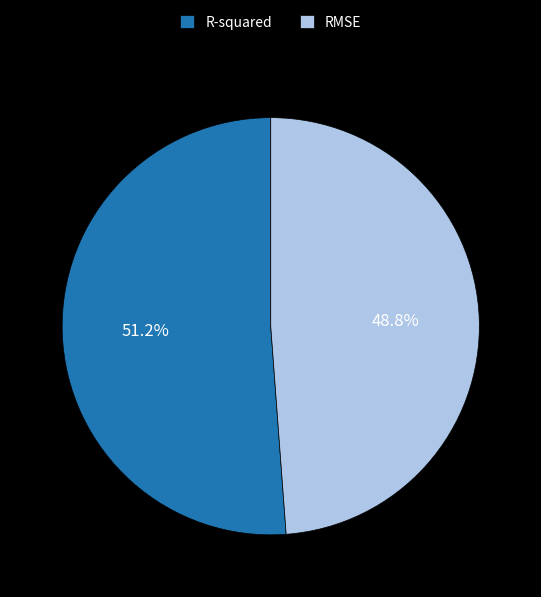

How many segments does this pie chart have?

2